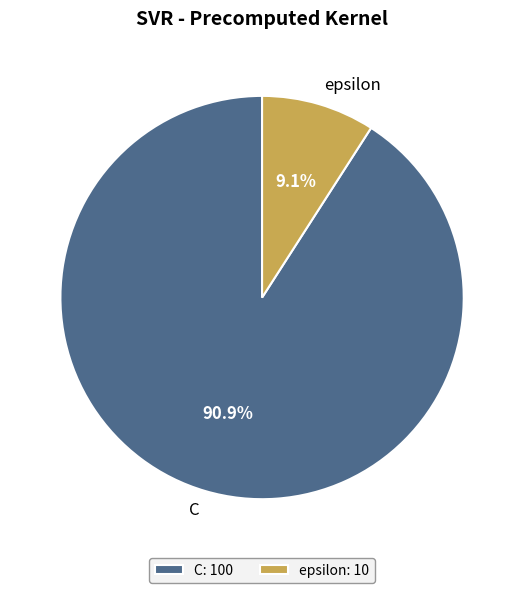

How many segments does this pie chart have?

2